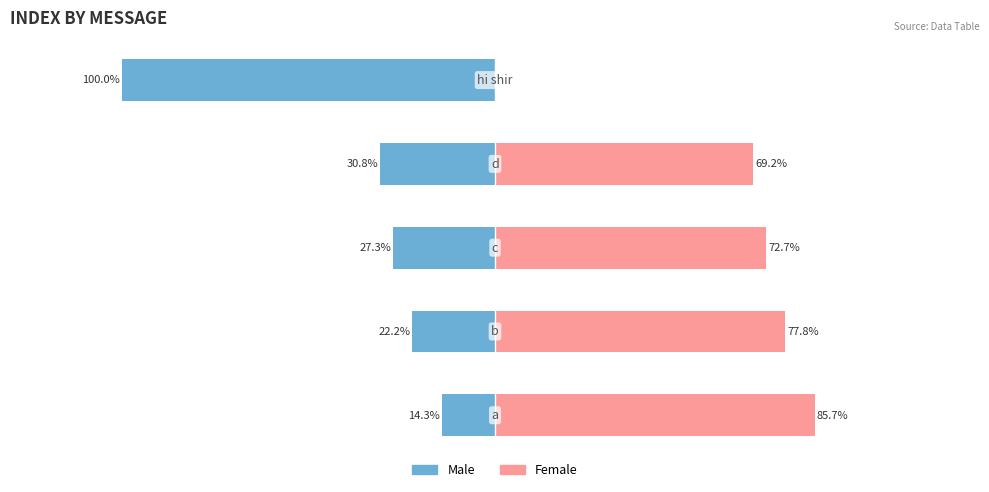

What is the value of the Female bar at the 3rd from the left?

72.7